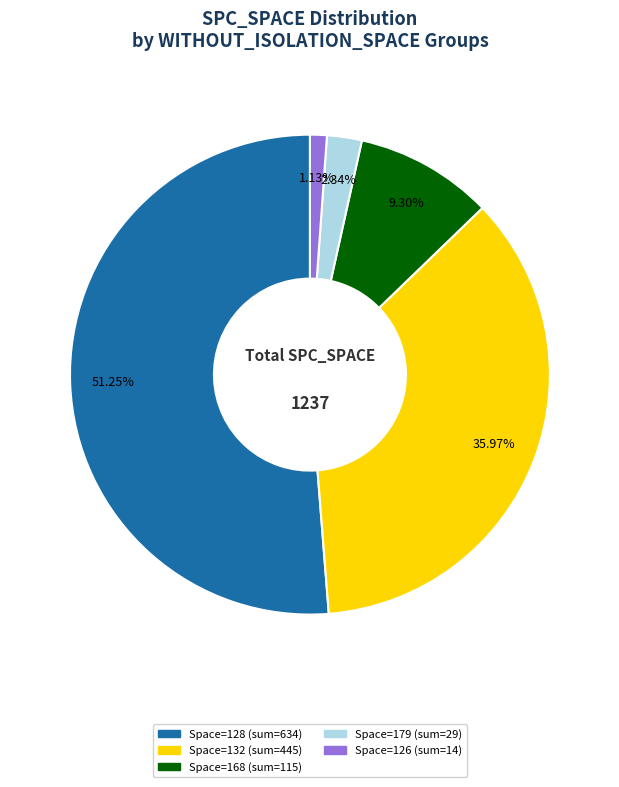

Is there a majority slice in this chart?

Yes